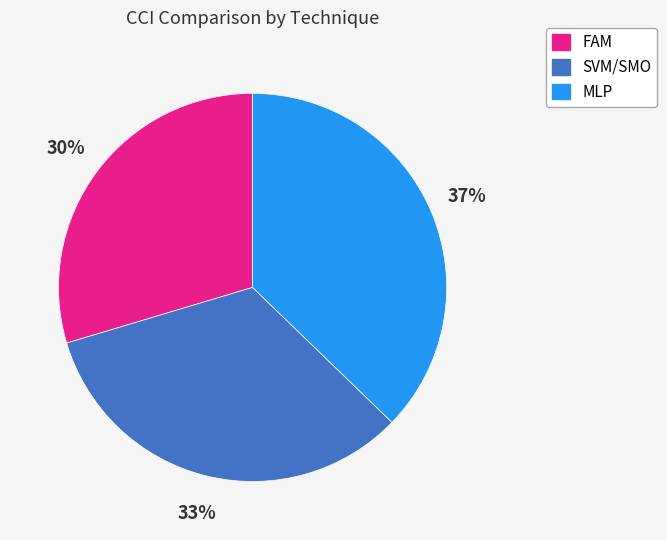

The SVM/SMO slice represents 33% of the pie. True or false?

True